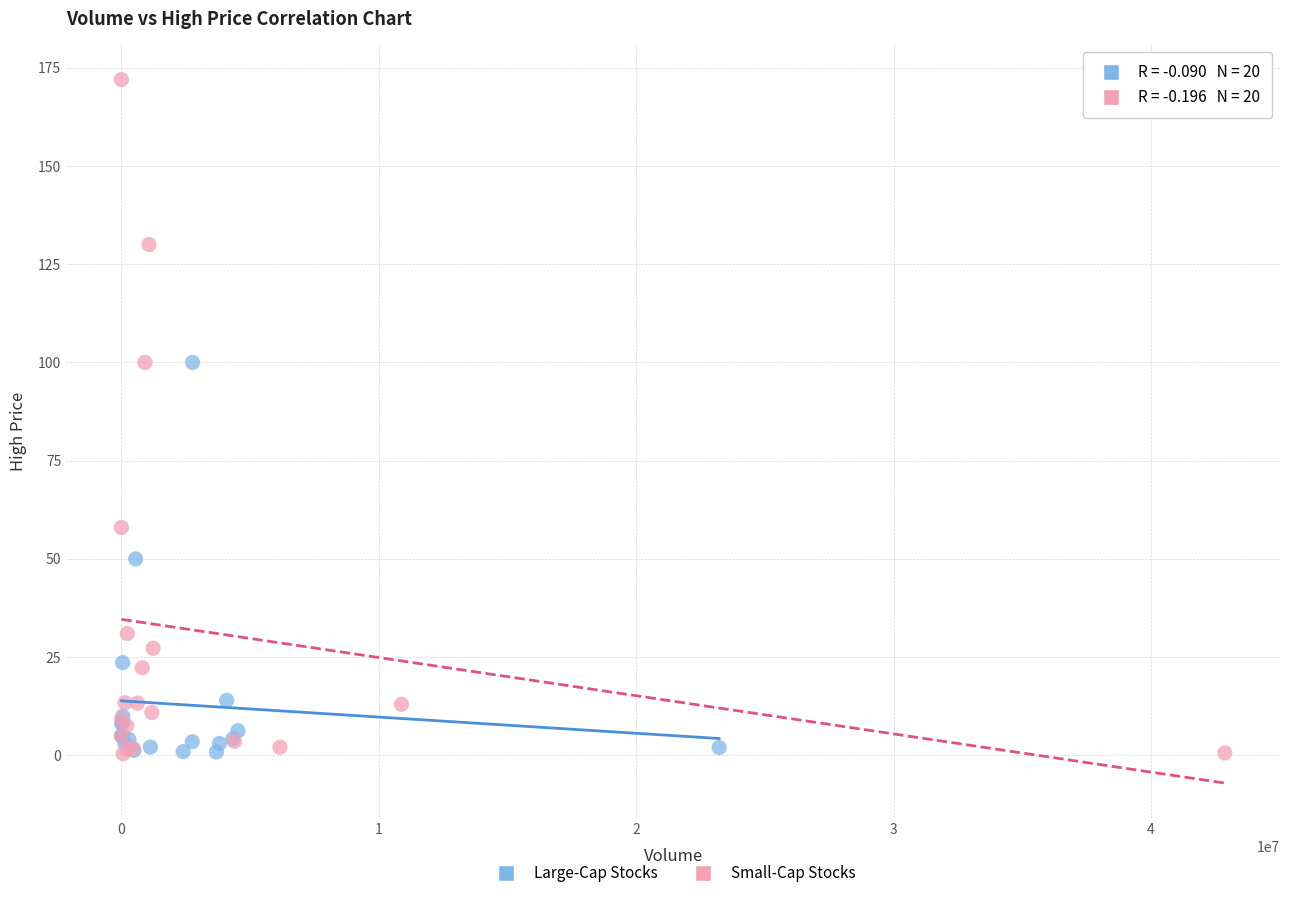

Which series contains the highest Y value?

Small-Cap Stocks